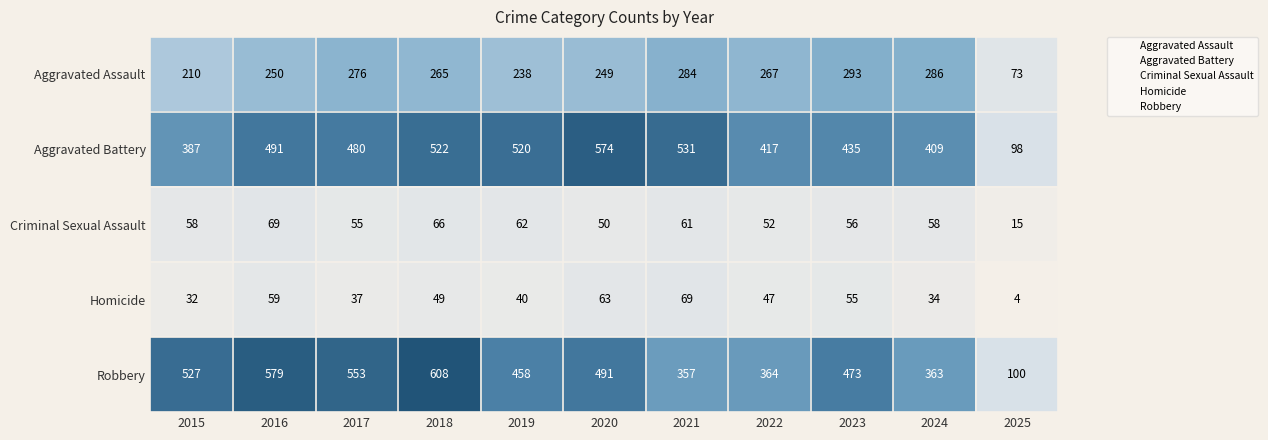

Read the Aggravated Assault value at 2021.

284